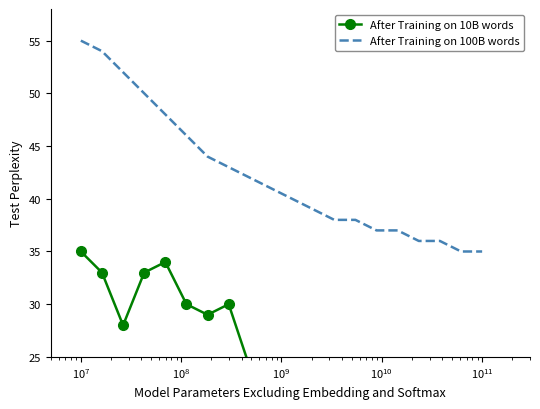

At how many categories does at least one series exceed 52?

2